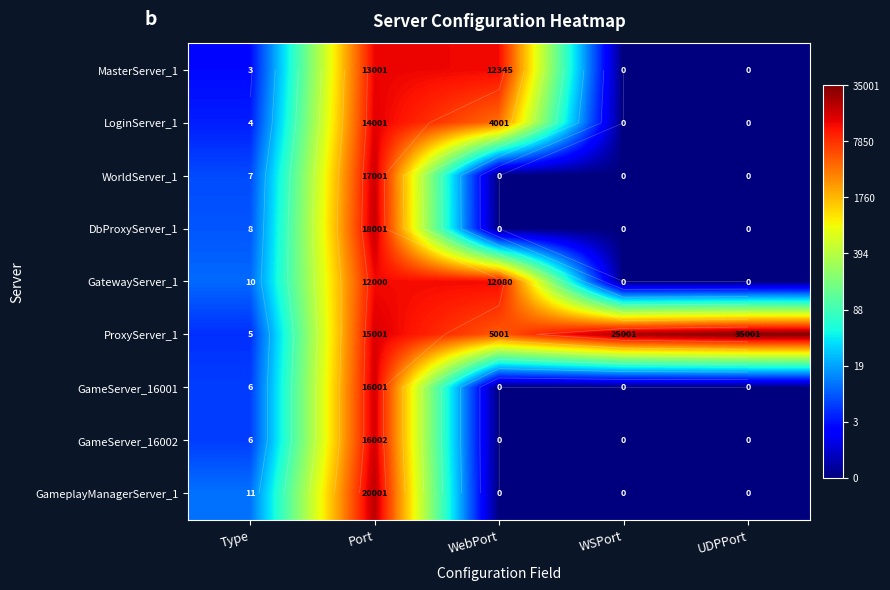

Is the value of DbProxyServer_1 at Port greater than the value of LoginServer_1 at WSPort?

Yes